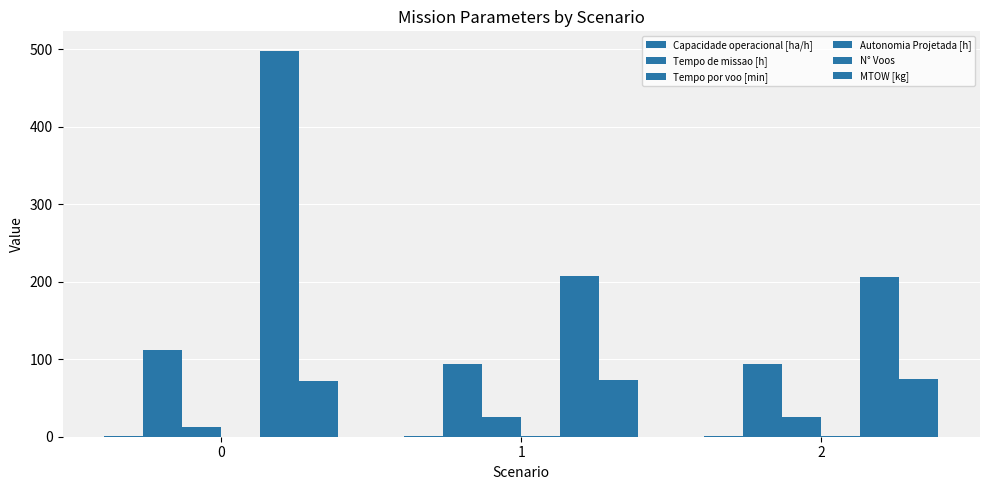

Which has a higher value, 0 or 1?

1